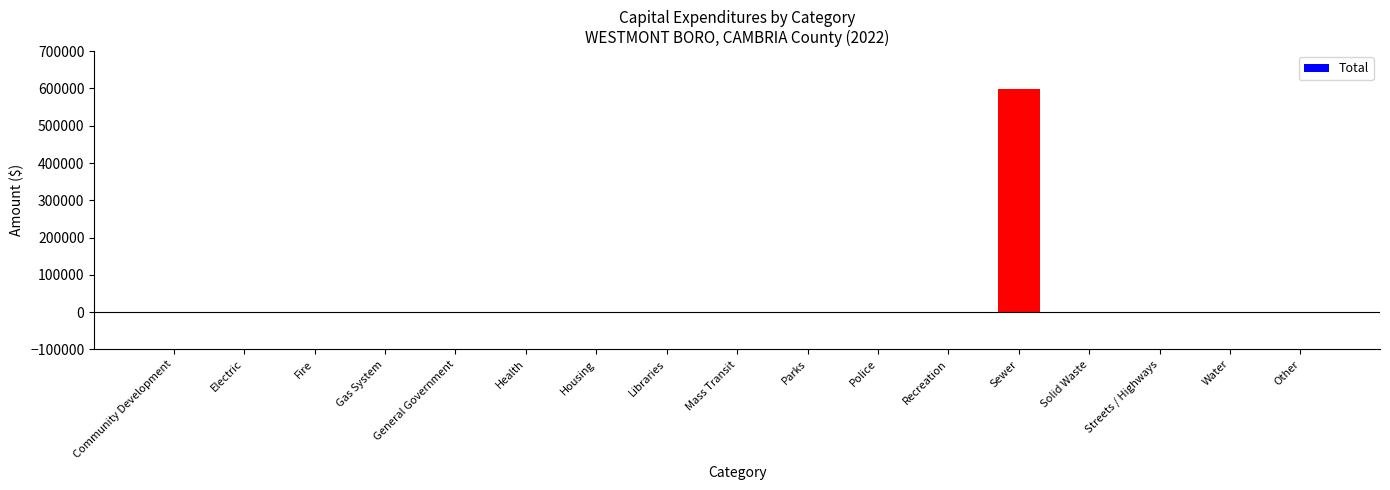

Are the bars grouped side by side (vs. stacked)?

No